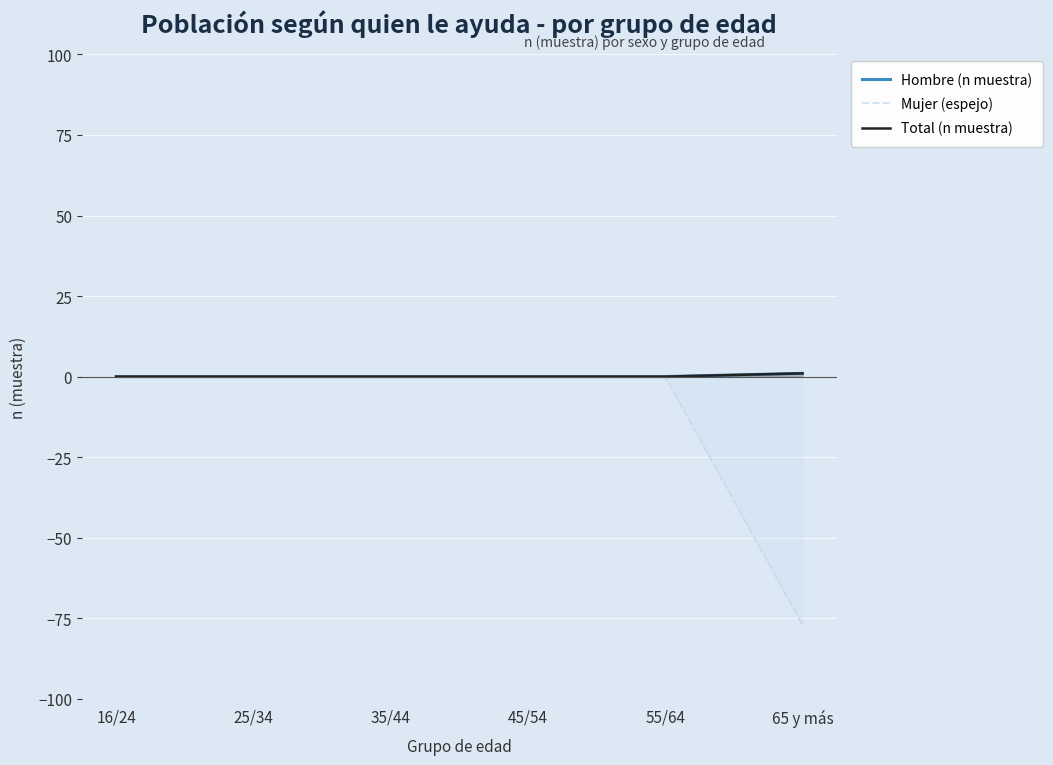

Reading right to left, what are all the values shown in this chart?

Hombre (n muestra): 1	0	0	0	0	0
Mujer (espejo): -77	0	0	0	0	0
Total (n muestra): 1	0	0	0	0	0